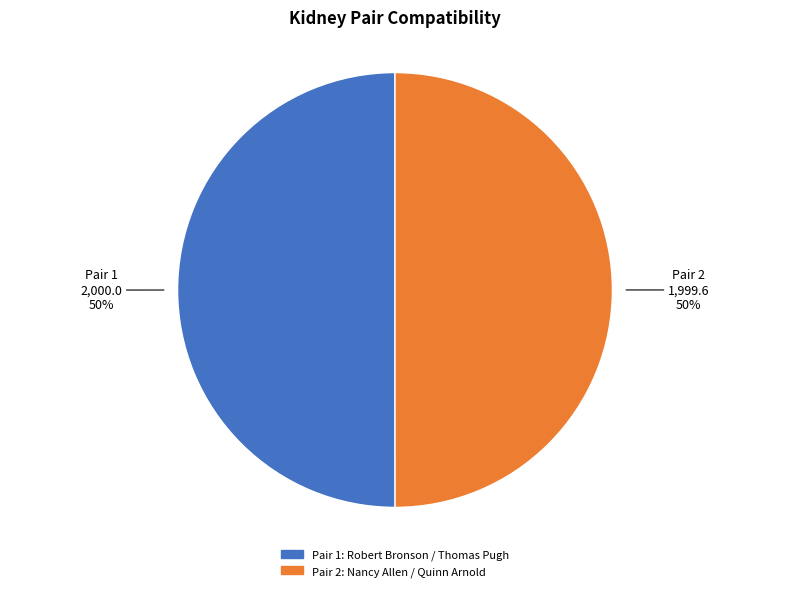

To the nearest percent, what is the average slice percentage?

50%